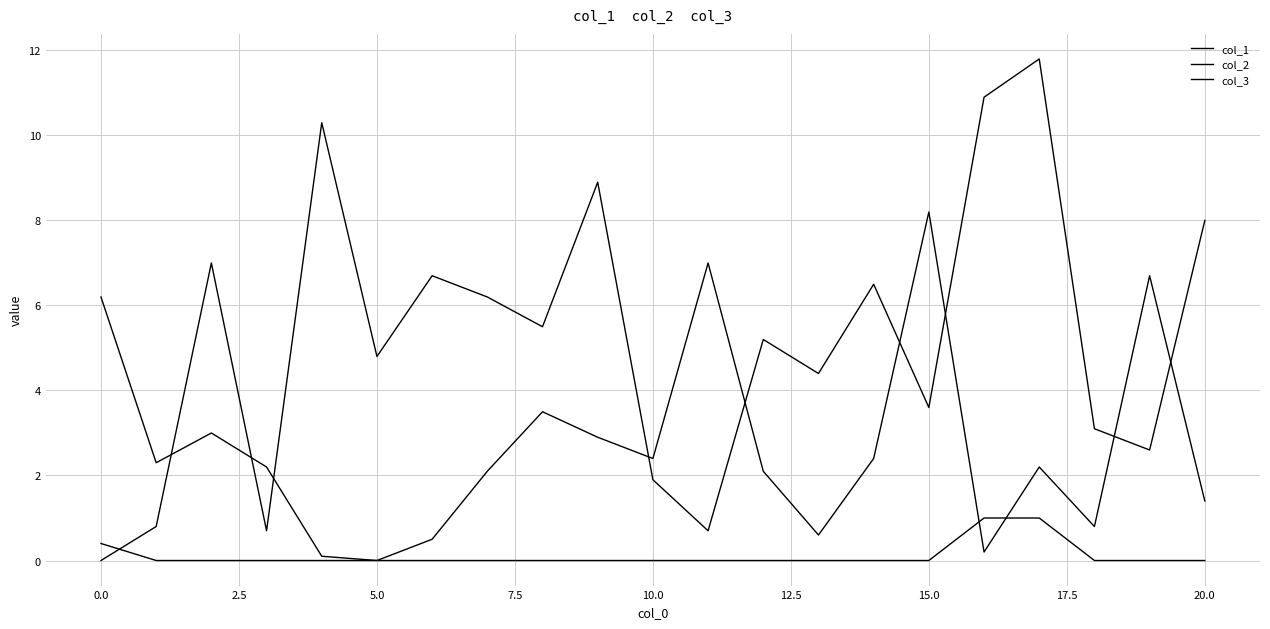

Which series ends up on top after the final intersection of col_1 and col_2?

col_2